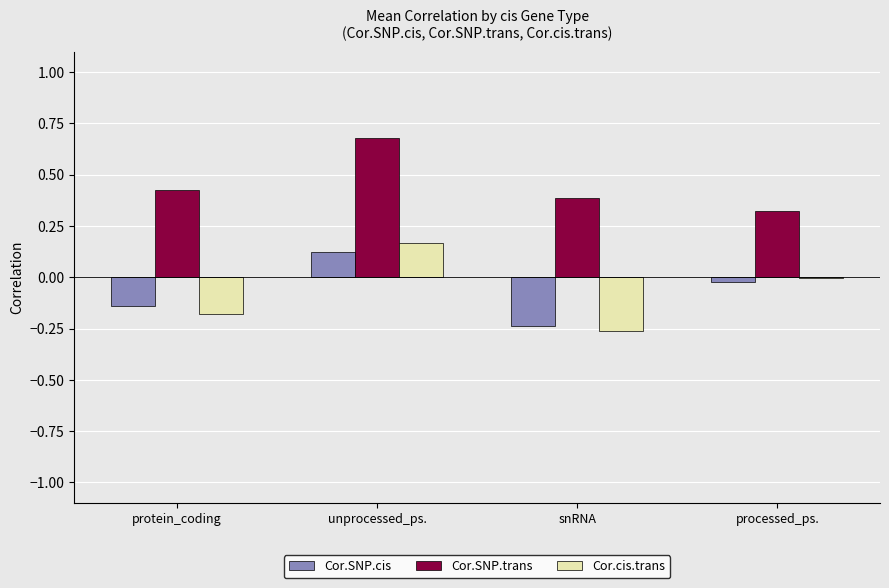

What is the sum of all Cor.SNP.trans values?

1.8